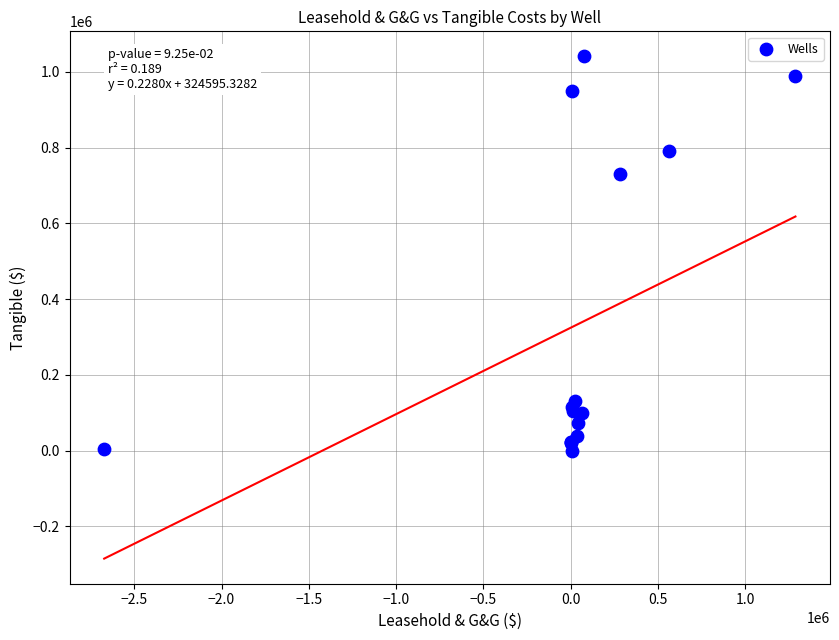

What Y value in the scatter plot is closest to 520374?

730894.9